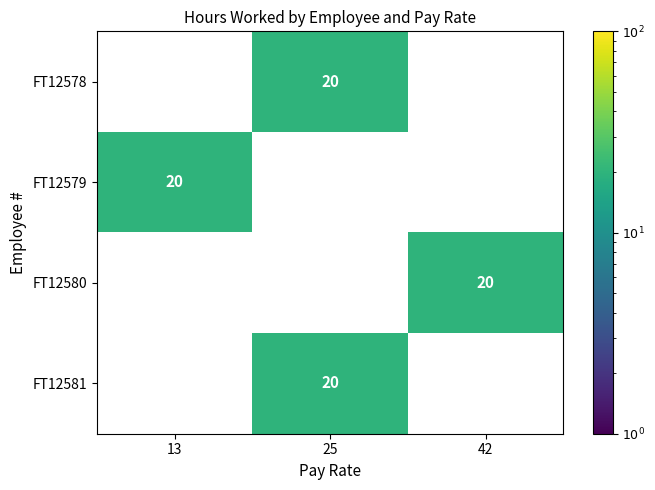

Between 13 and 25, which series saw the biggest shift?

FT12578